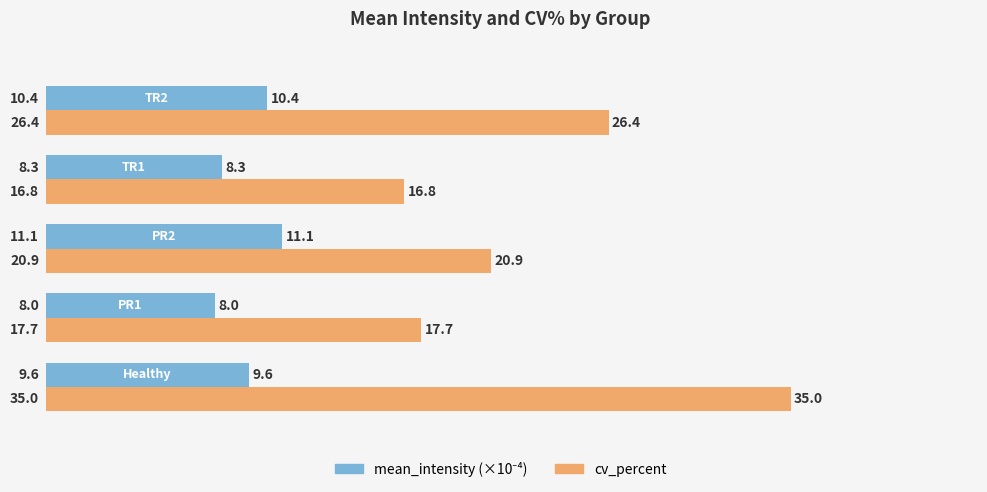

What is the average value of the cv_percent series?

23.4